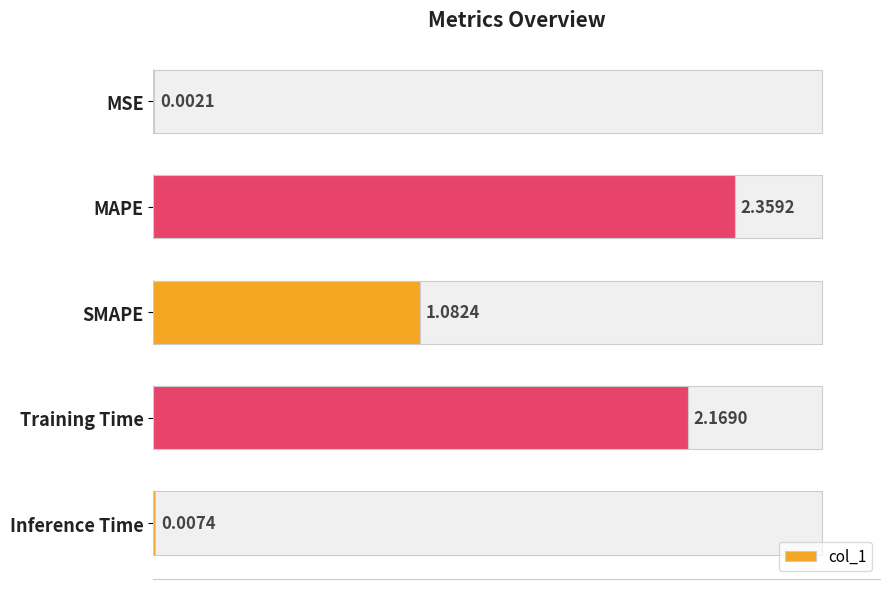

How many bars are there in total?

5